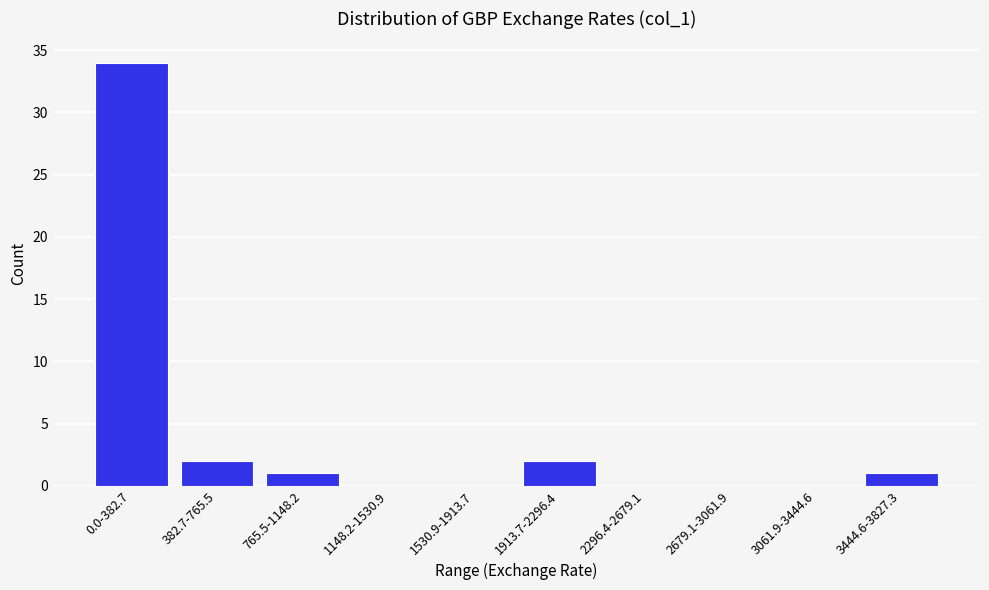

Reading right to left, what are all the values shown in this chart?

3444.6-3827.3=1	3061.9-3444.6=0	2679.1-3061.9=0	2296.4-2679.1=0	1913.7-2296.4=2	1530.9-1913.7=0	1148.2-1530.9=0	765.5-1148.2=1	382.7-765.5=2	0.0-382.7=34